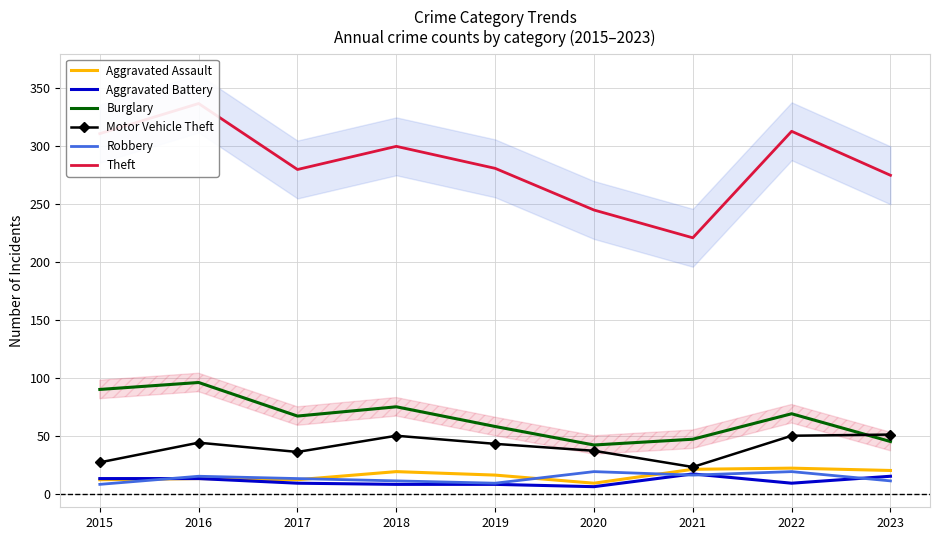

Reading right to left, transcribe all the data shown in this chart.

Aggravated Assault: 2023=20	2022=22	2021=21	2020=9	2019=16	2018=19	2017=12	2016=13	2015=12
Aggravated Battery: 2023=15	2022=9	2021=17	2020=6	2019=8	2018=8	2017=9	2016=13	2015=13
Burglary: 2023=45	2022=69	2021=47	2020=42	2019=58	2018=75	2017=67	2016=96	2015=90
Motor Vehicle Theft: 2023=51	2022=50	2021=23	2020=37	2019=43	2018=50	2017=36	2016=44	2015=27
Robbery: 2023=11	2022=19	2021=16	2020=19	2019=9	2018=11	2017=13	2016=15	2015=8
Theft: 2023=275	2022=313	2021=221	2020=245	2019=281	2018=300	2017=280	2016=337	2015=311